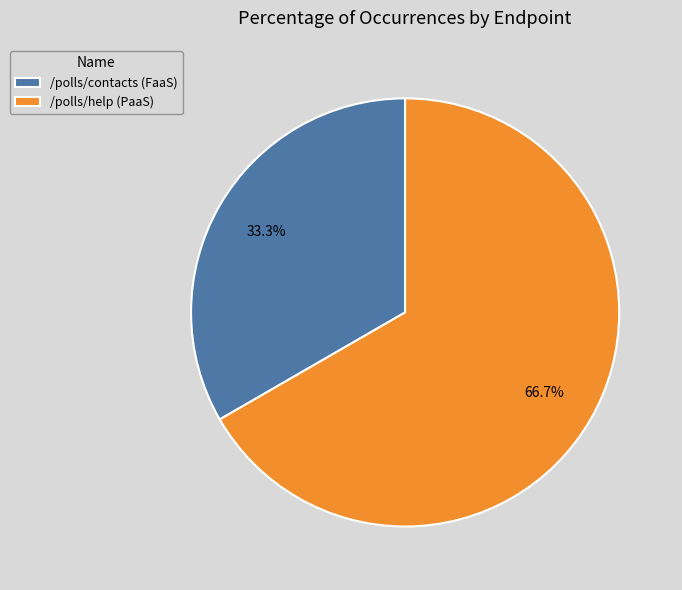

Combined, do /polls/help (PaaS) and /polls/contacts (FaaS) account for over 50%?

Yes